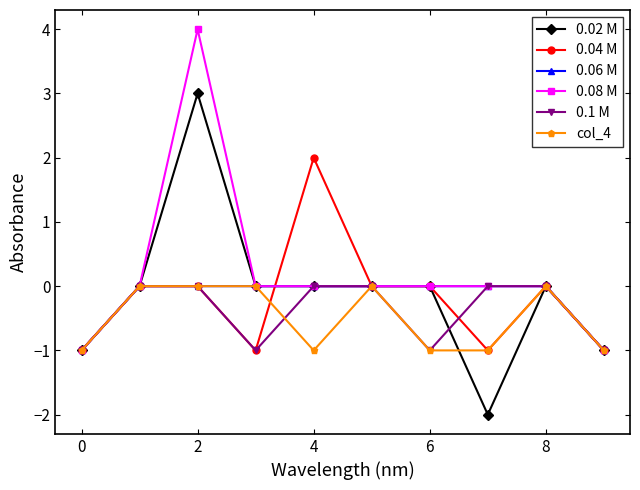

Which series has the largest total across all categories?

0.08 M